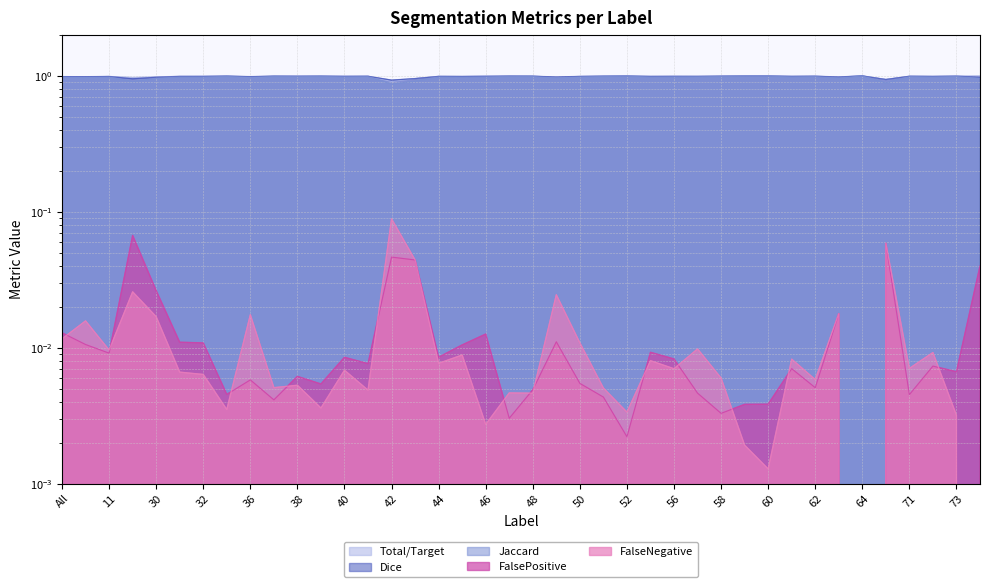

At which category does Jaccard reach its first local valley?

4